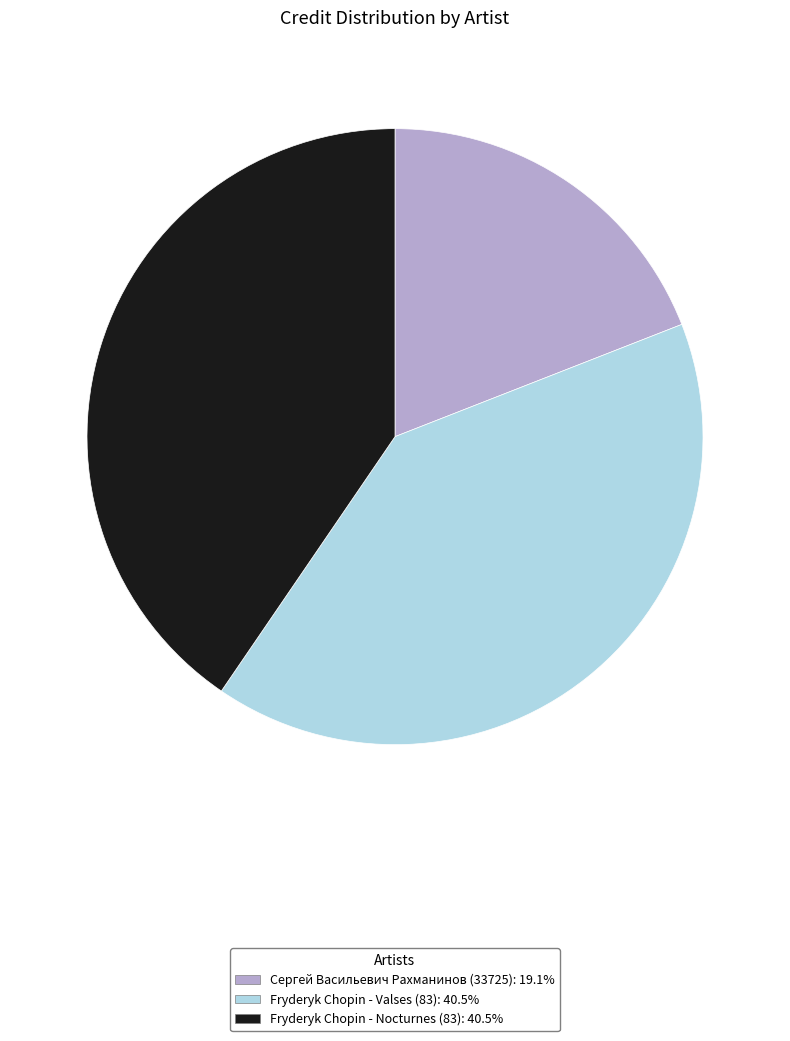

Do Fryderyk Chopin - Valses (83) and Сергей Васильевич Рахманинов (33725) together represent more than half of the pie?

Yes